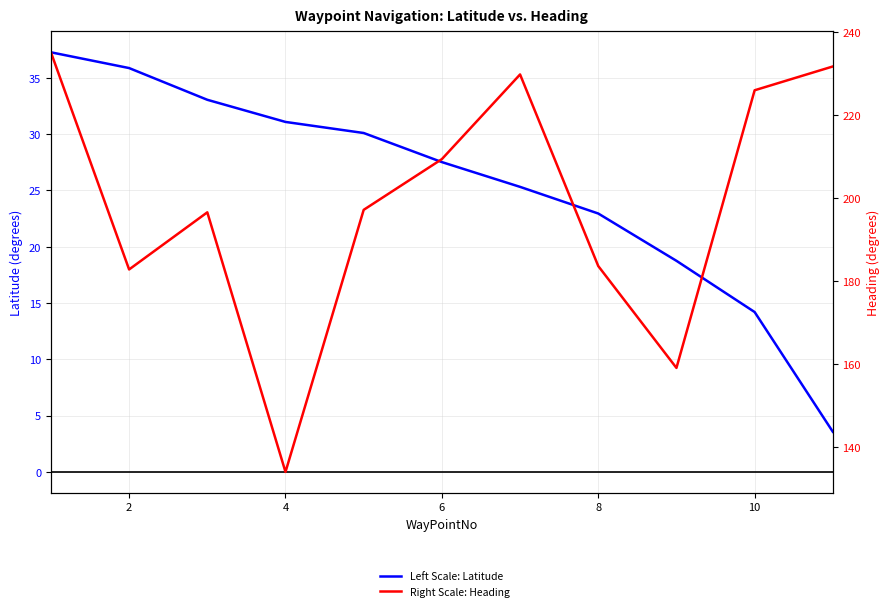

Between 8 and 10, which series saw the biggest shift?

Right Scale: Heading